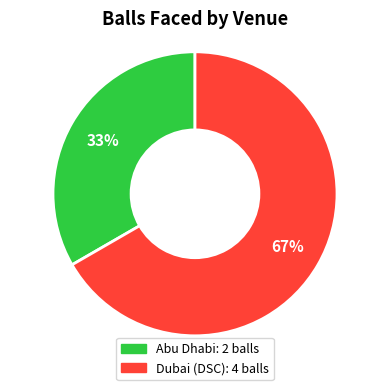

How many slices are in this pie chart?

2